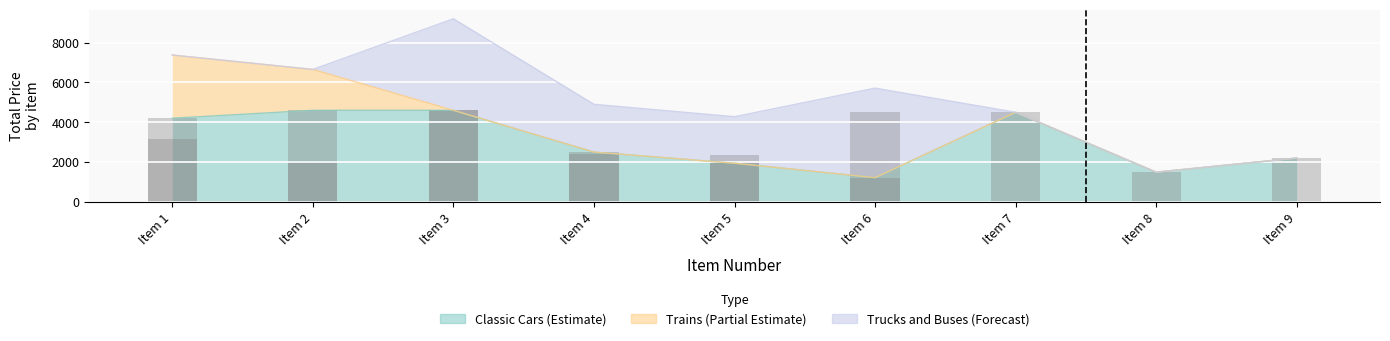

At Item 8, list the series in order from smallest to largest.

Trains, Trucks and Buses, Classic Cars